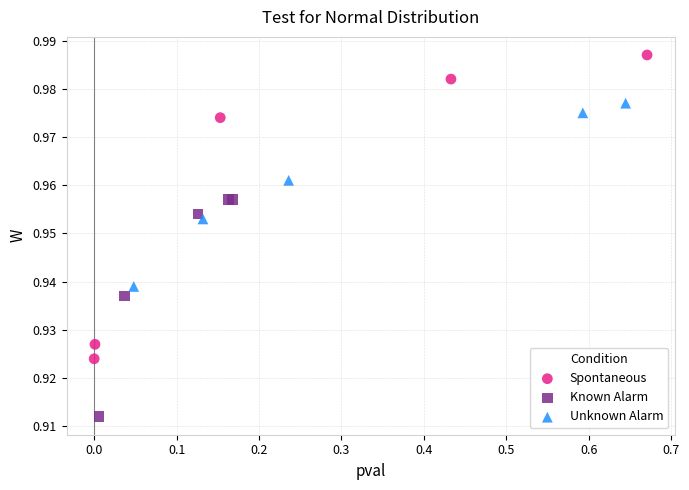

Which series has the widest spread of Y values?

Spontaneous